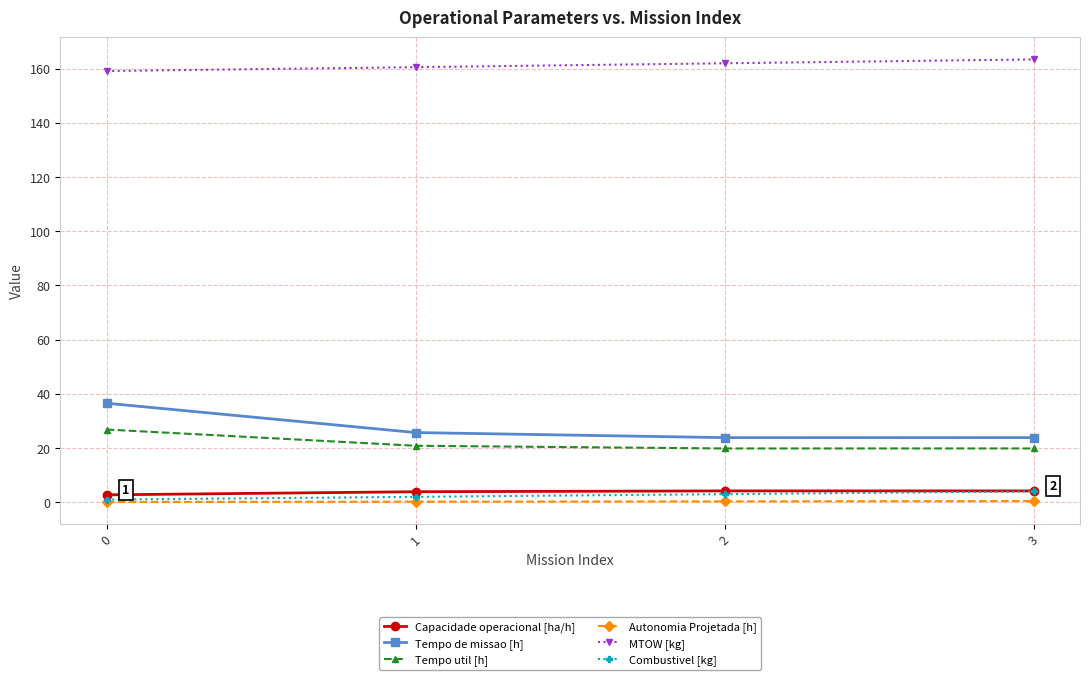

Is it true that Tempo de missao [h] equals 23.9 at 3?

True